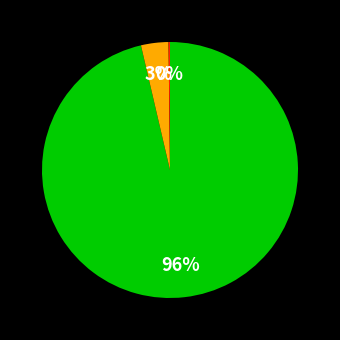

Is there a majority slice in this chart?

Yes